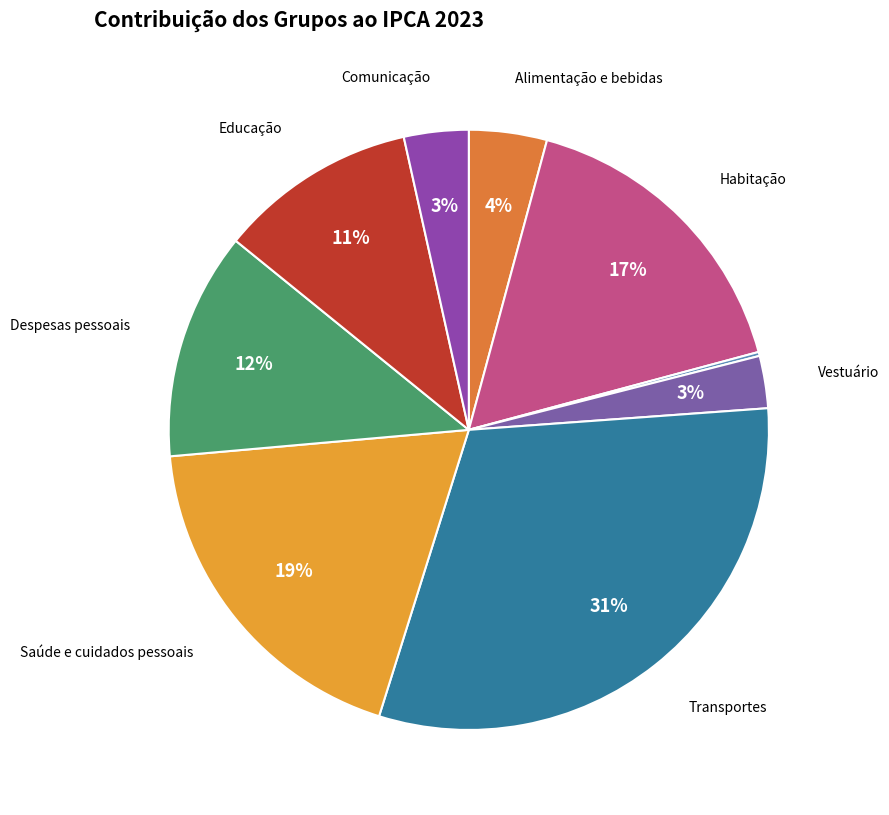

Does any single category account for the majority?

No